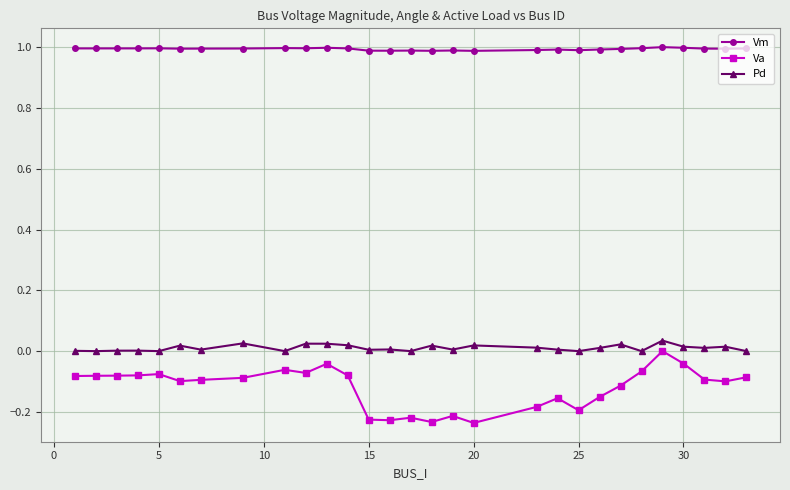

How many lines are shown in the chart?

3